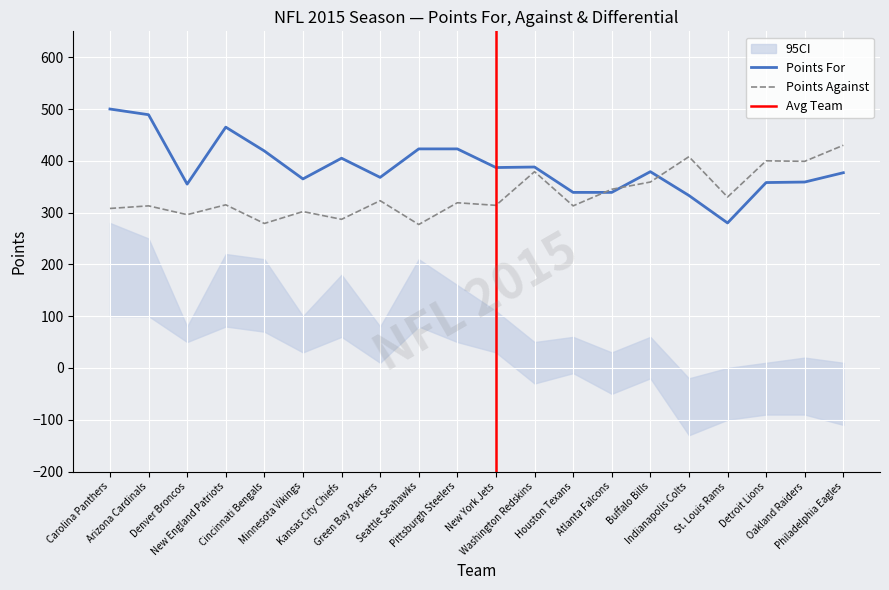

Rank the series at Atlanta Falcons from lowest to highest value.

PF, PA